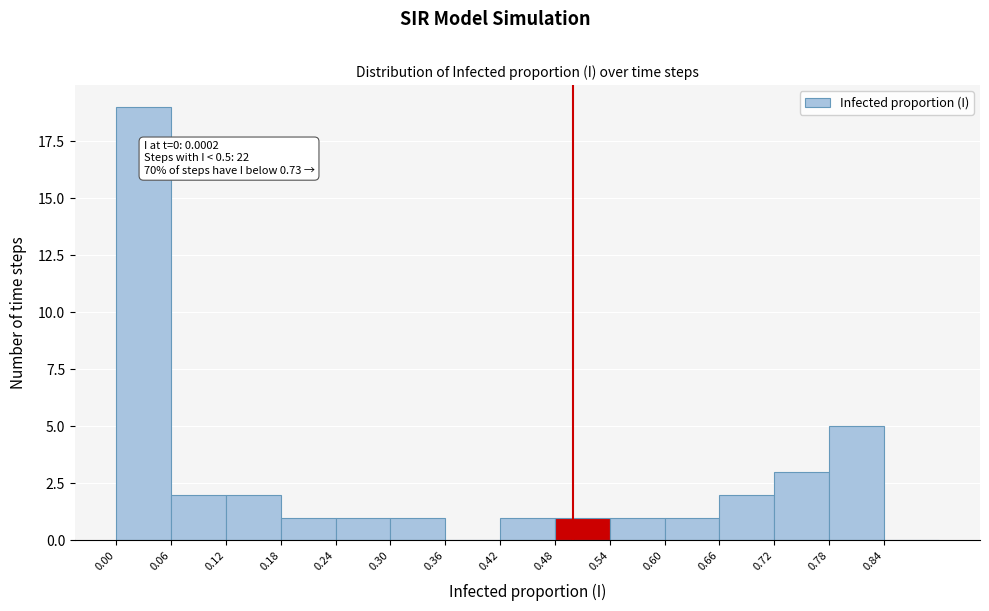

Over which range of the x-axis is the bar tallest?

0.00 to 0.06